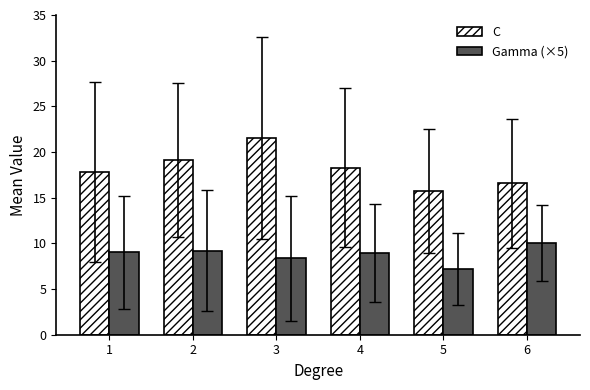

What are all the series names shown in the legend?

C, Gamma (×5)